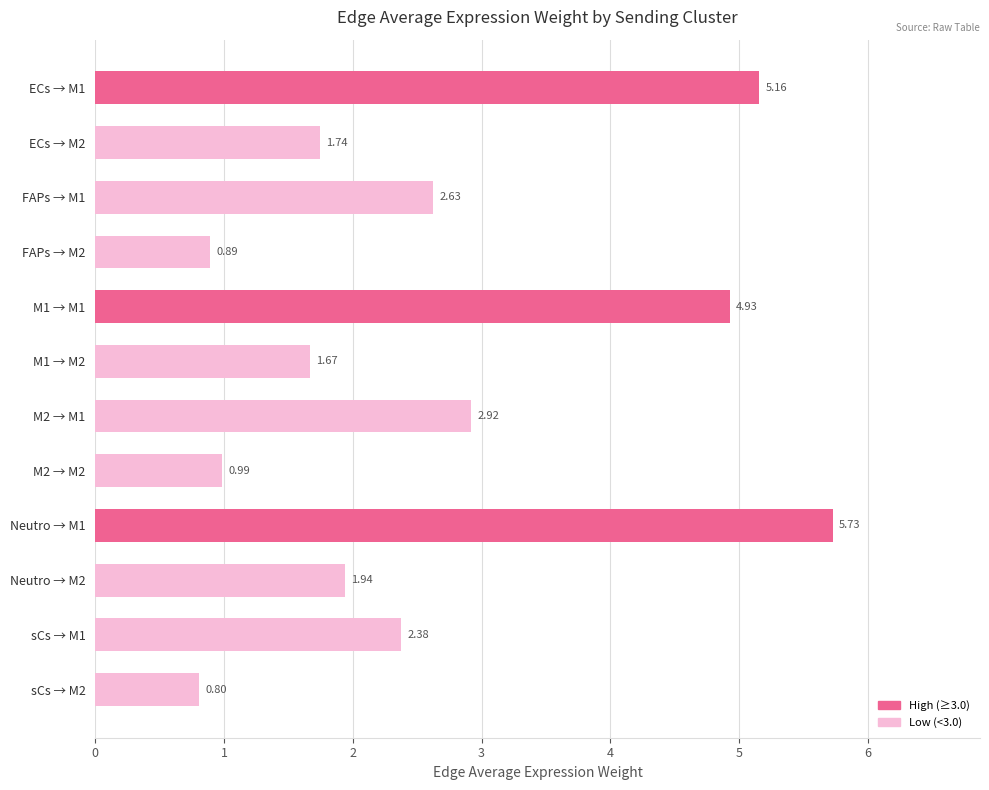

What is the difference between the second highest and minimum values?

4.4